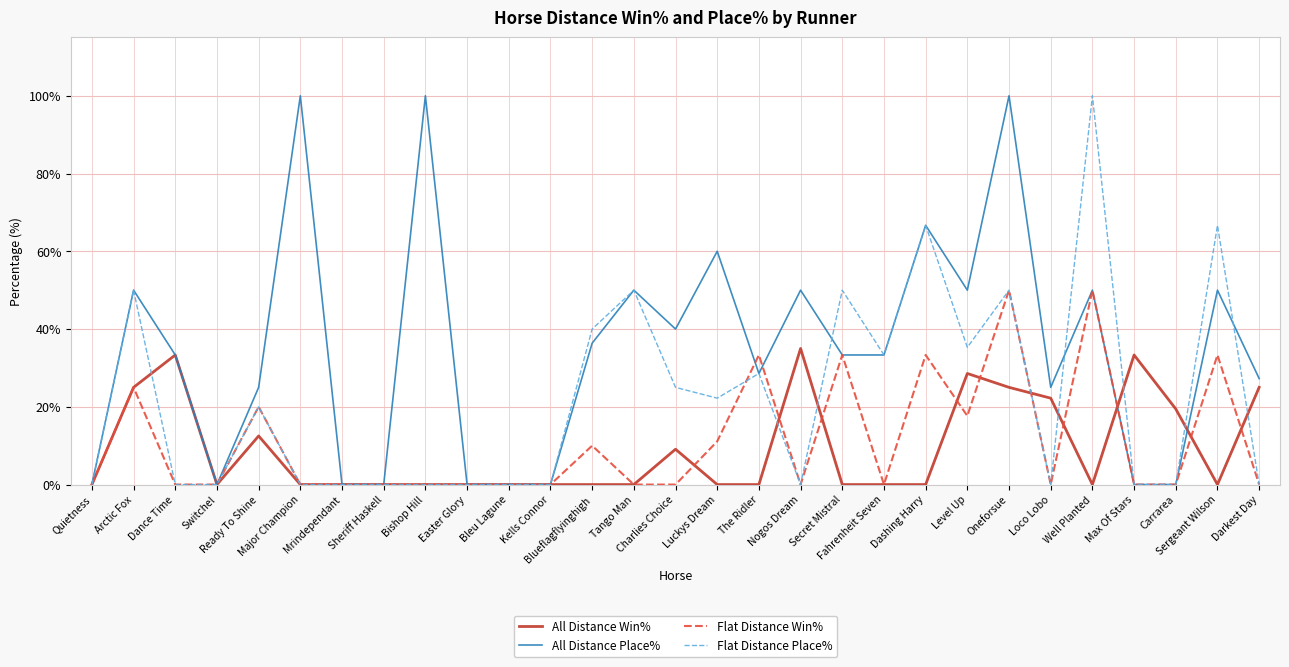

Which series has the largest total across all categories?

All Distance Place%